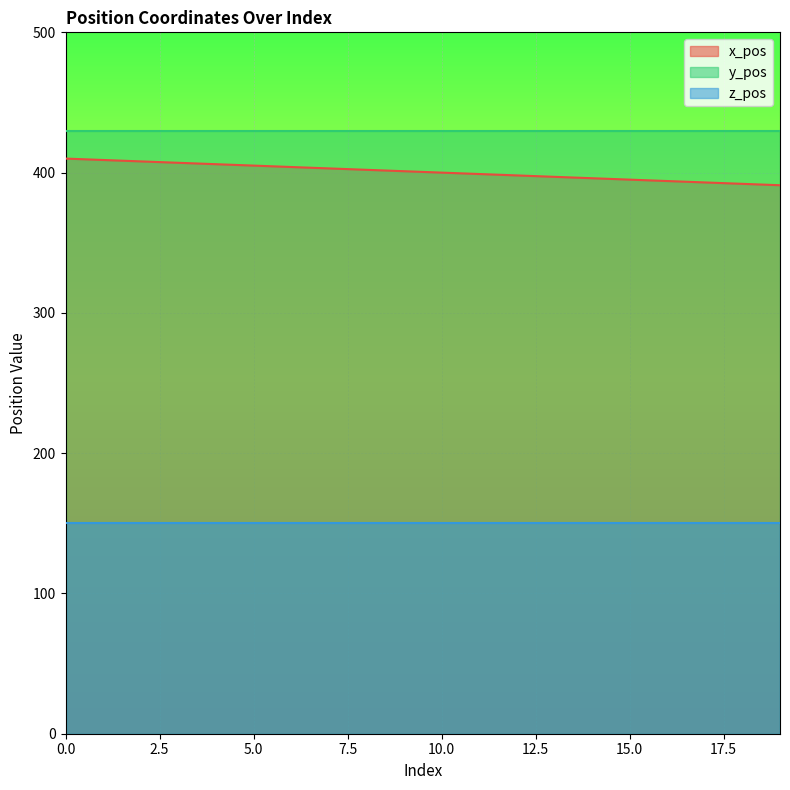

What is the sum of all y_pos values?

8600